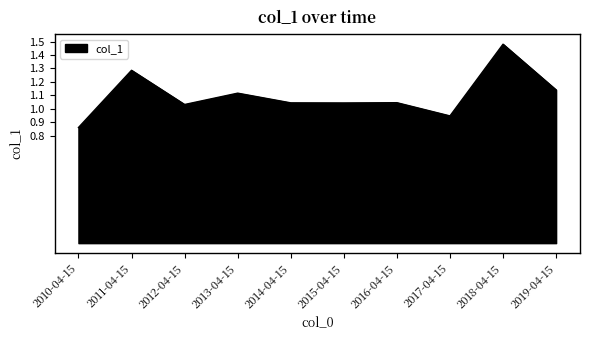

Where does the data first go above 1?

2011-04-15